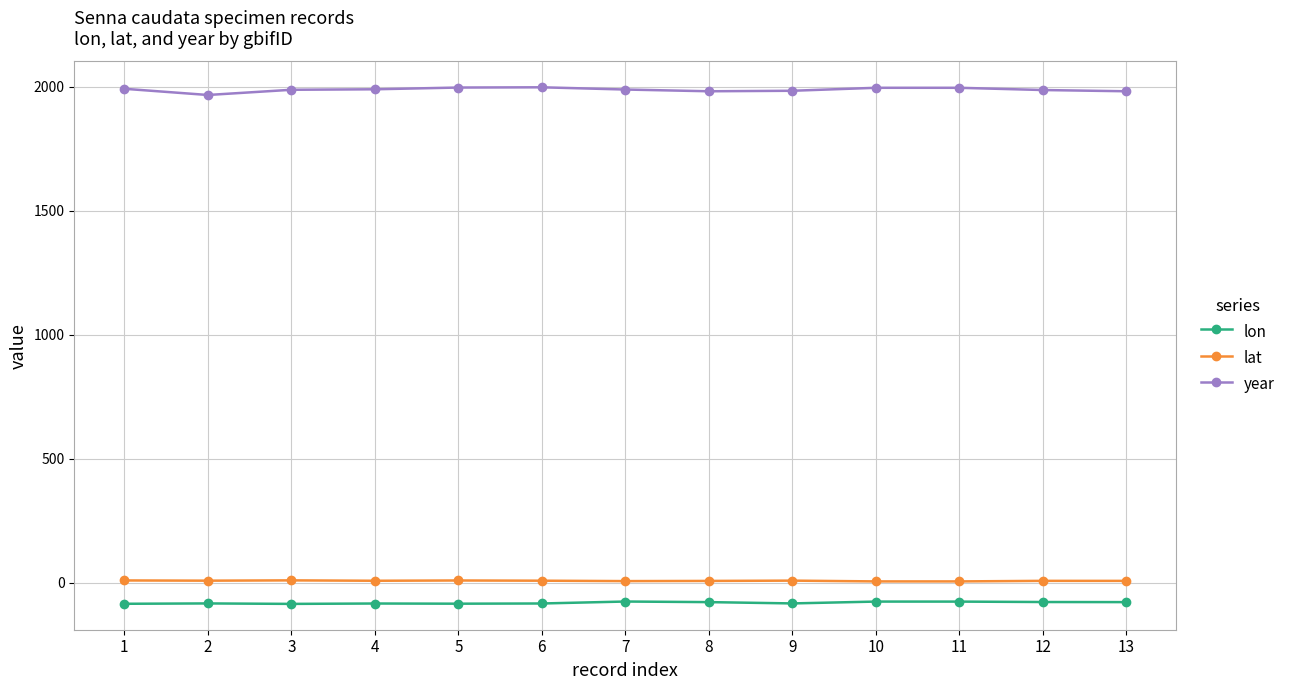

At how many categories does at least one series exceed 1381?

13